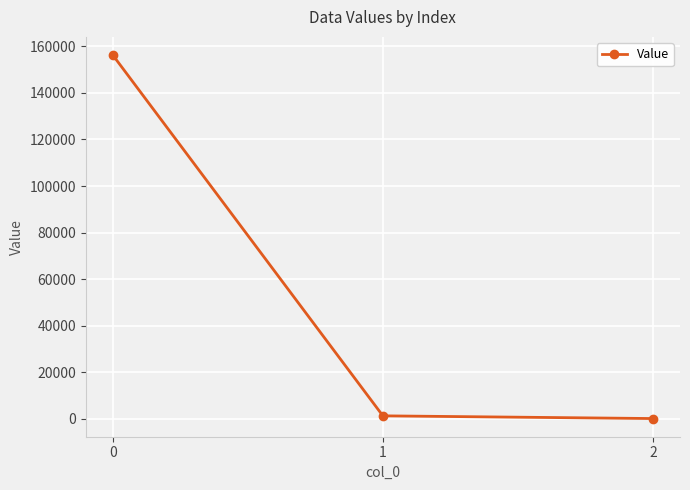

Does the chart have visible grid lines?

Yes